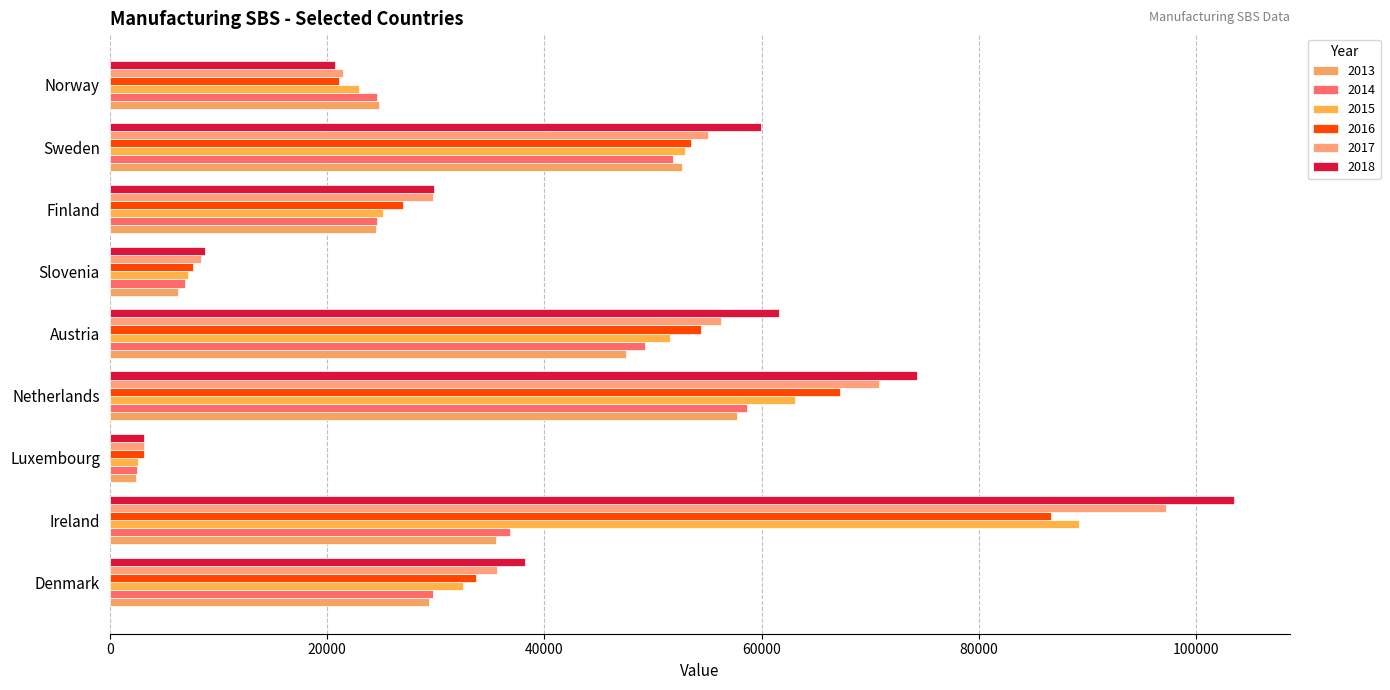

How many categories are shown in the chart?

9